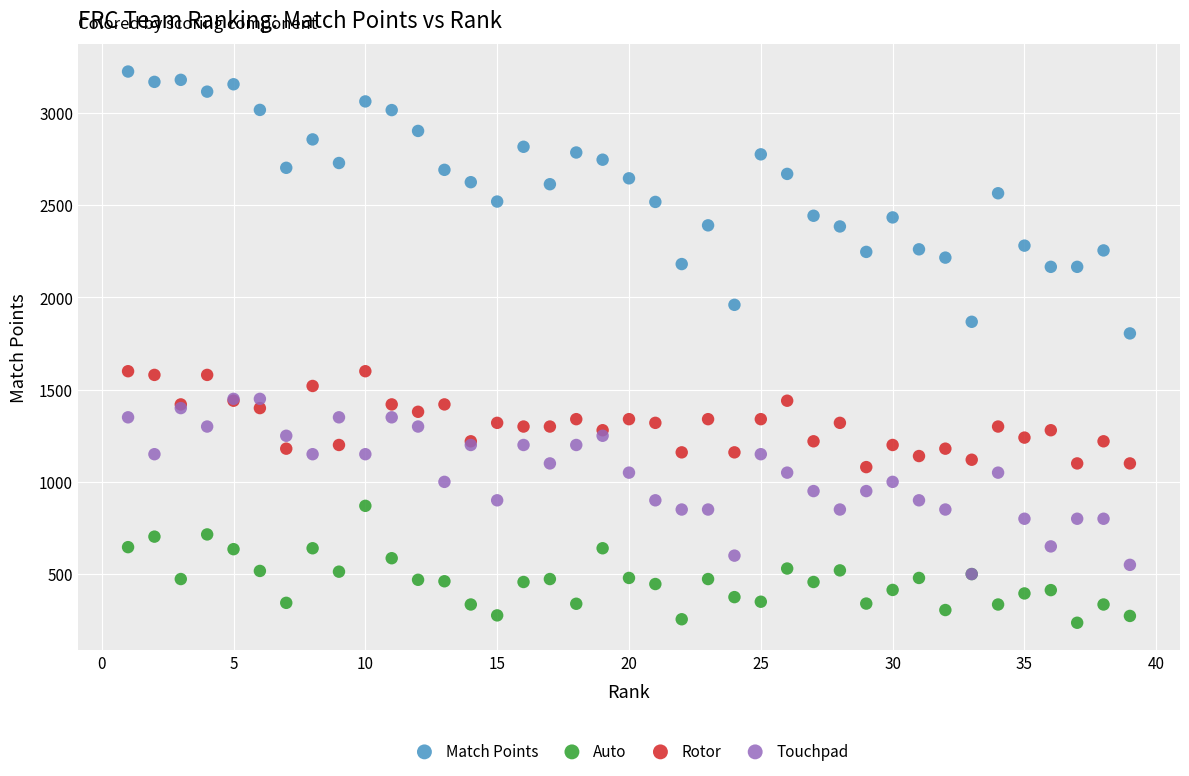

Which series has the largest Y range (max minus min)?

Match Points